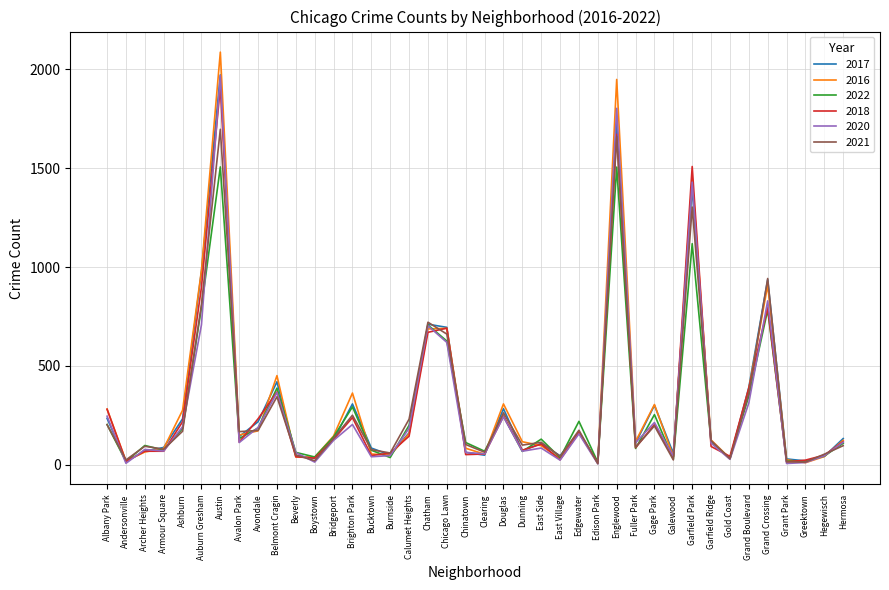

Read the 2022 value at Archer Heights, to the nearest 50.

100